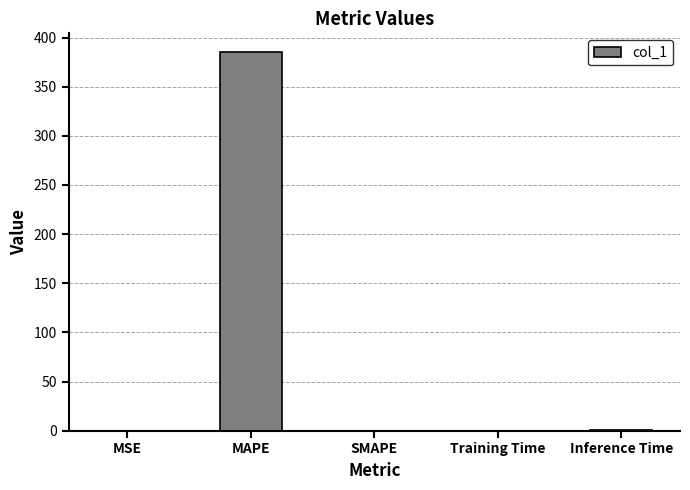

The chart shows a value of 220.9 at MAPE. True or false?

False